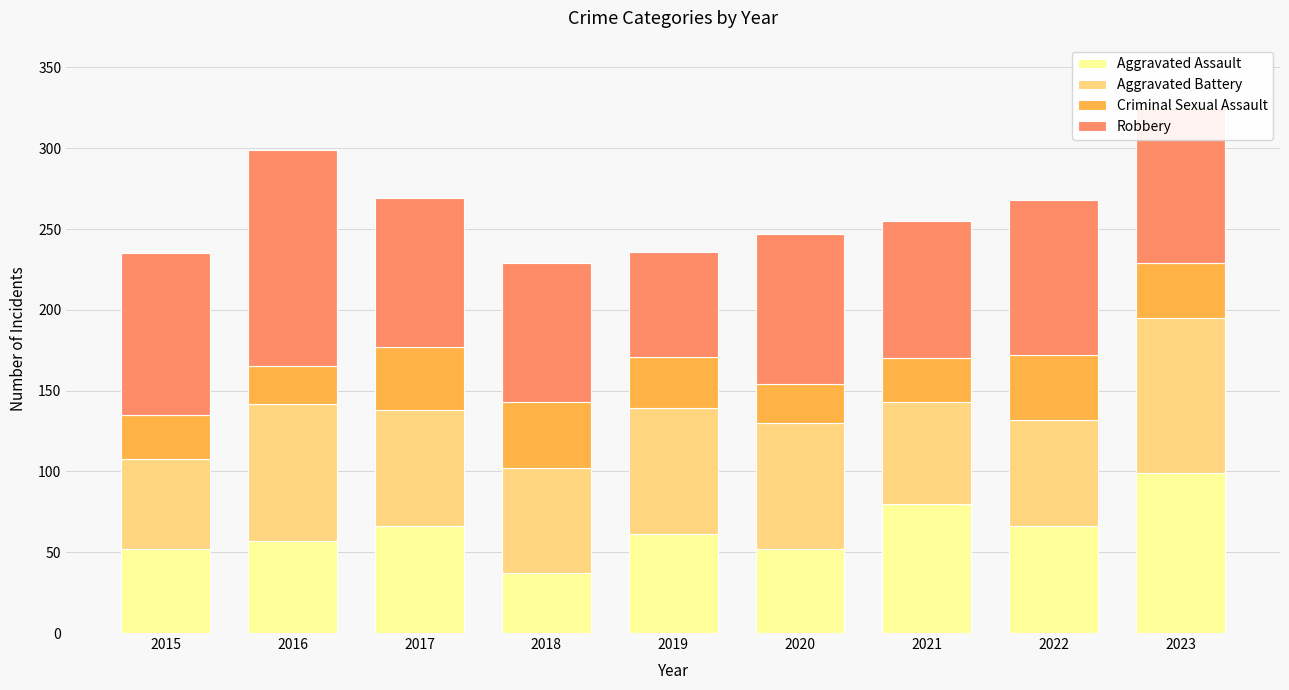

What is the total value across all series at 2019?

236